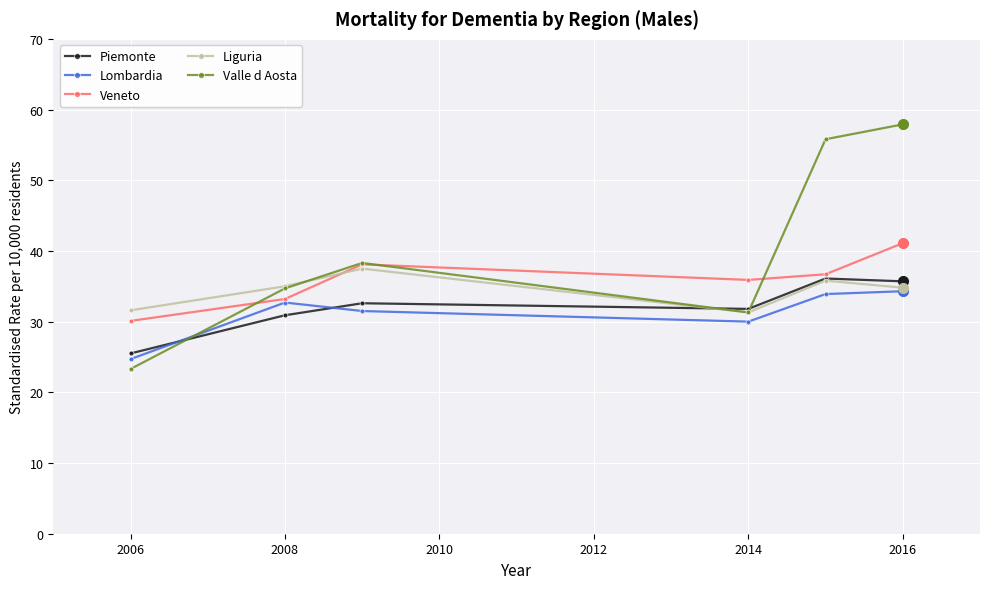

Which series has the largest total across all categories?

Valle d Aosta